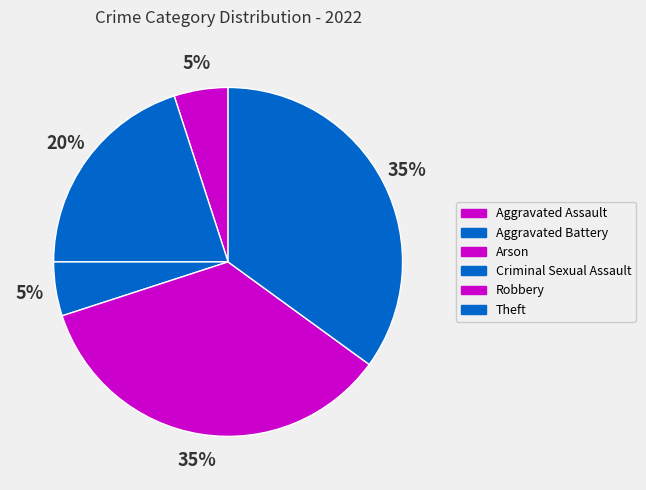

Approximately how many times larger is the value at Criminal Sexual Assault compared to Aggravated Assault?

1.0